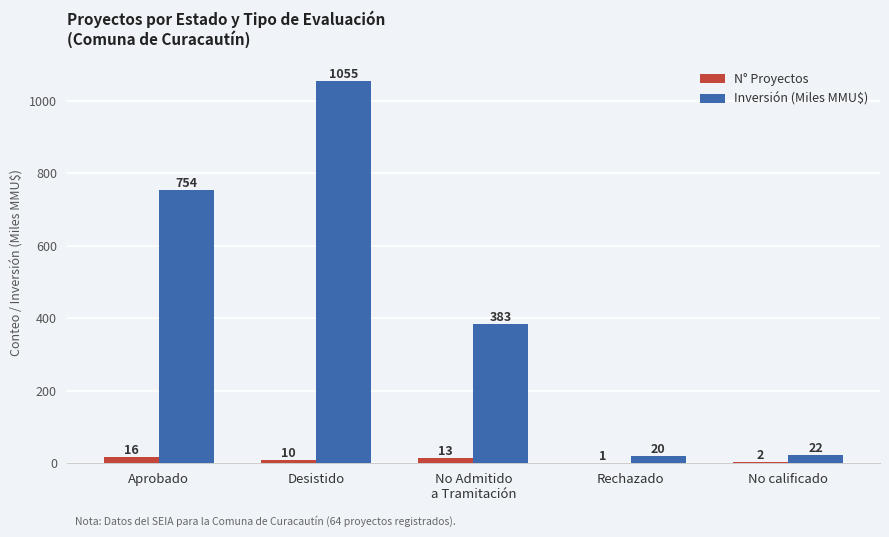

Where does the Inversión (Miles MMU$) series first go above 383?

Aprobado